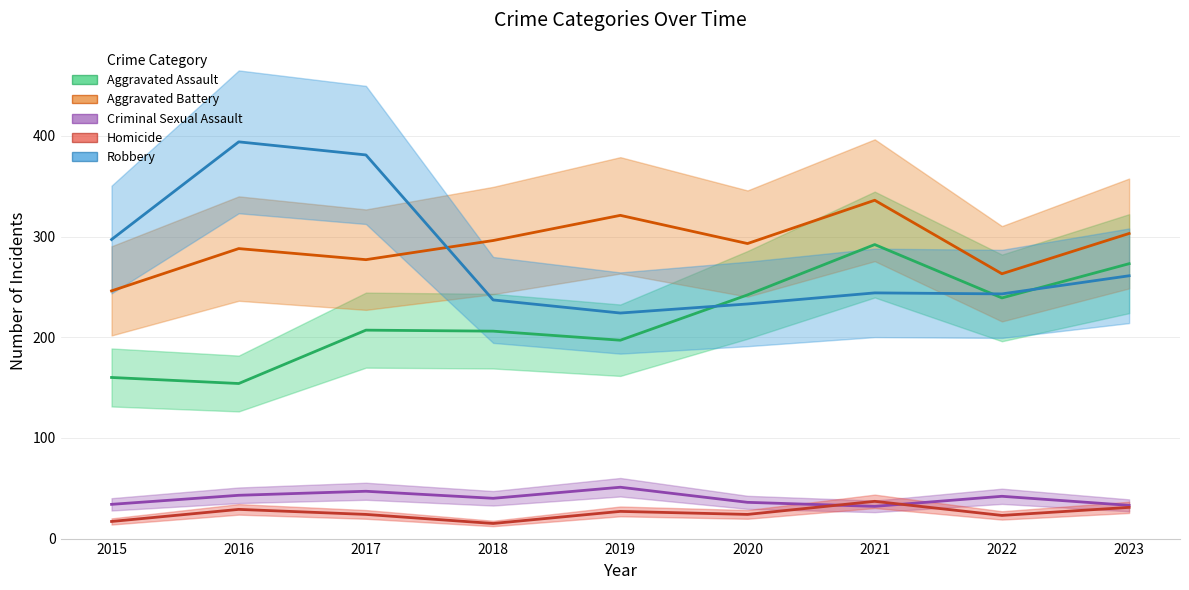

True or false: Aggravated Assault and Criminal Sexual Assault cross at least once.

False